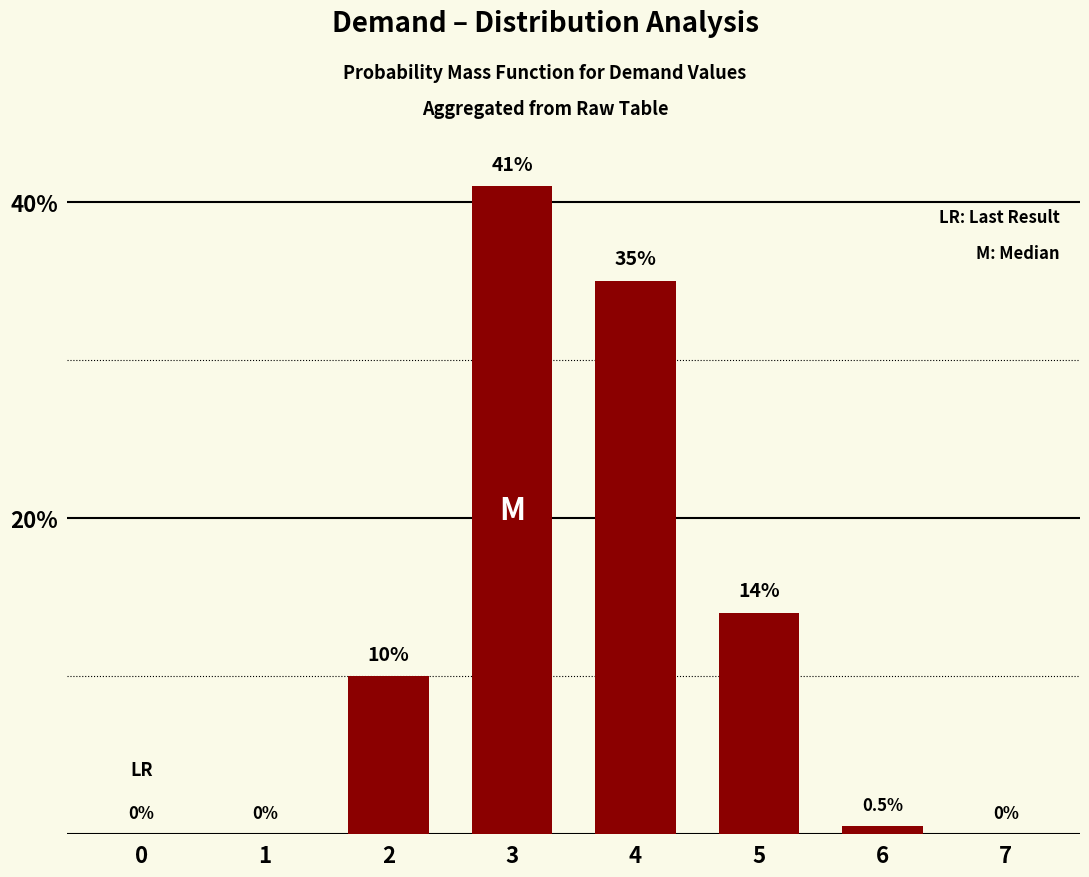

Count the number of categories in the chart.

8